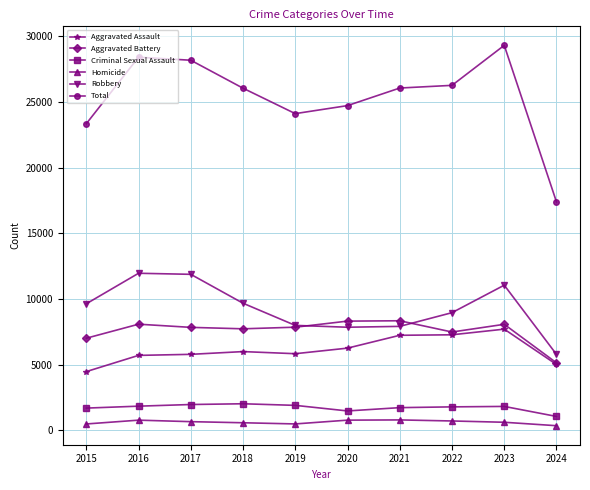

Where is Robbery nearest to the value 8873?

2022